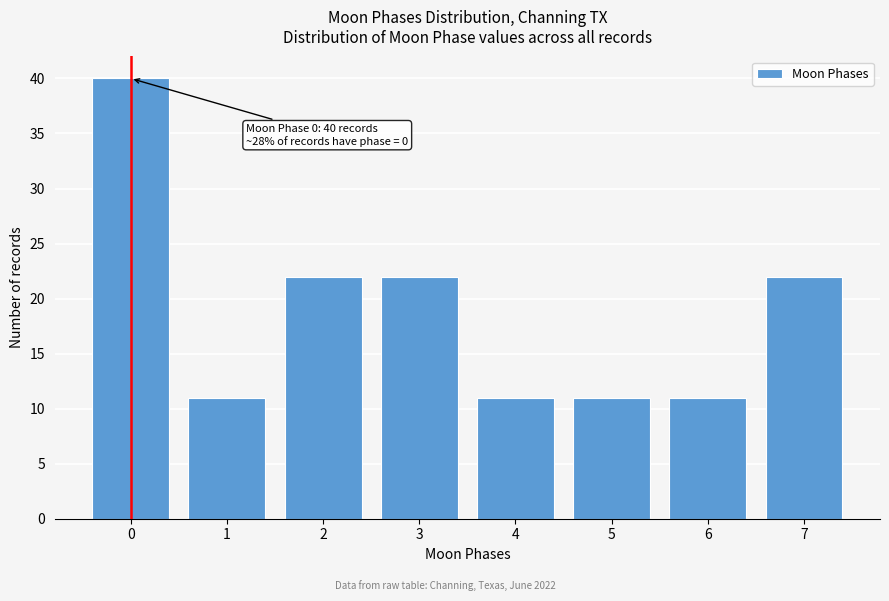

Reading left to right, extract all data points from this chart.

40	11	22	22	11	11	11	22